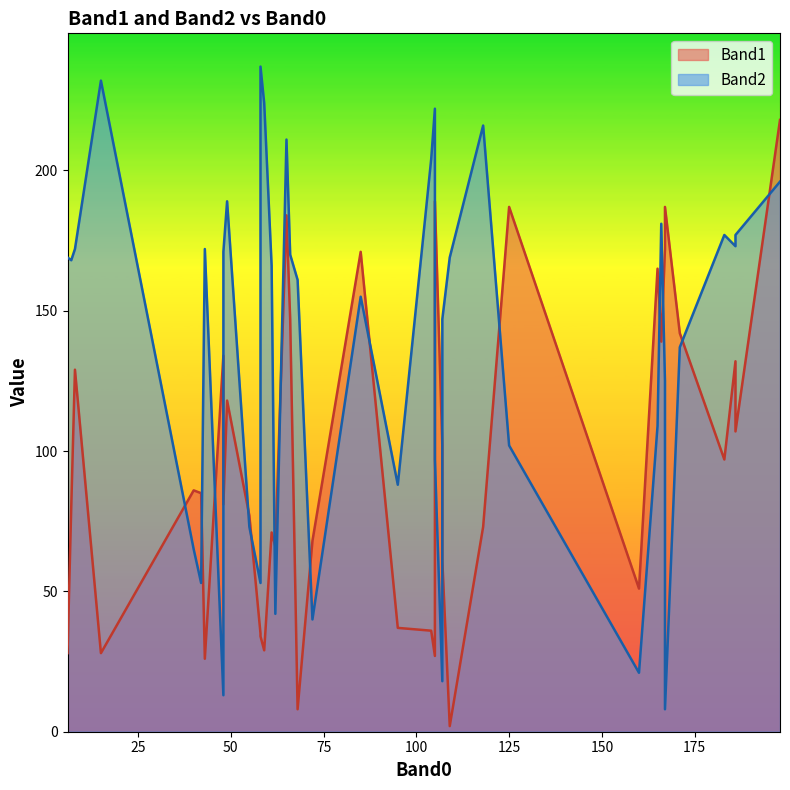

The Band1 series shows 35 at 166. True or false?

False